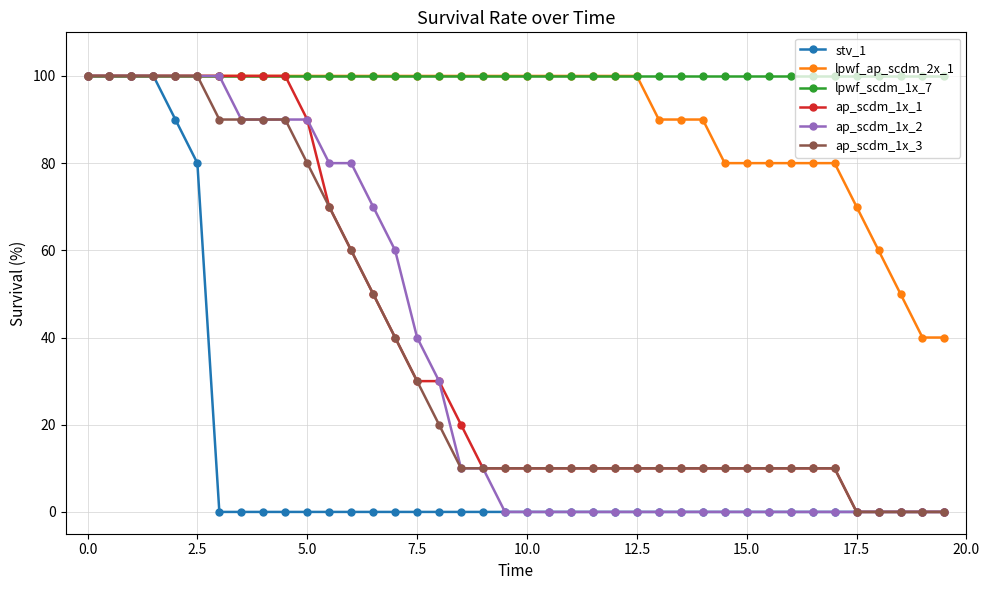

At how many categories does at least one series exceed 33?

40